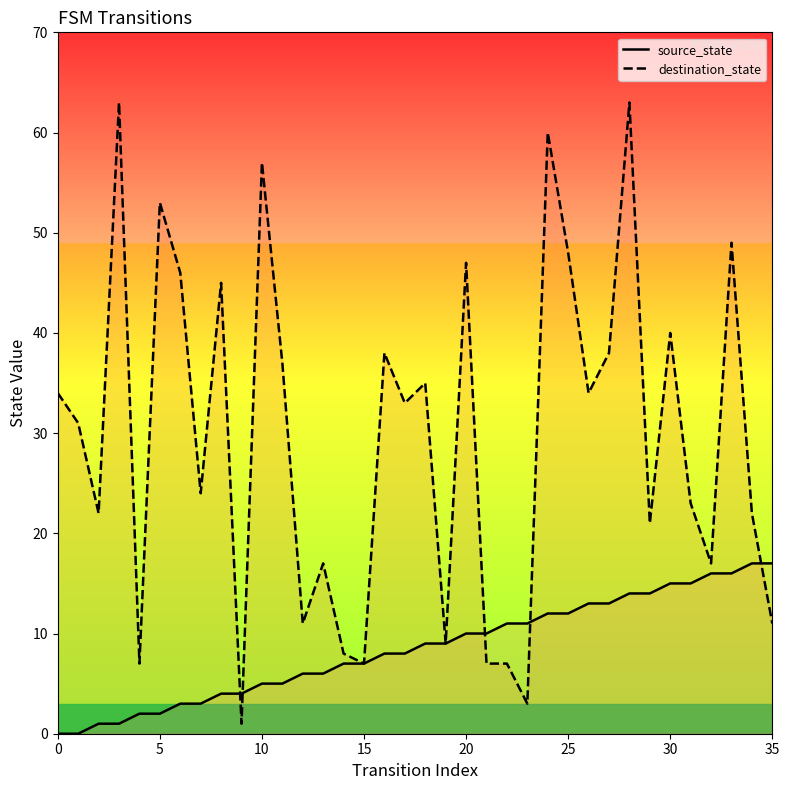

What is the total value across all series at 12?

17